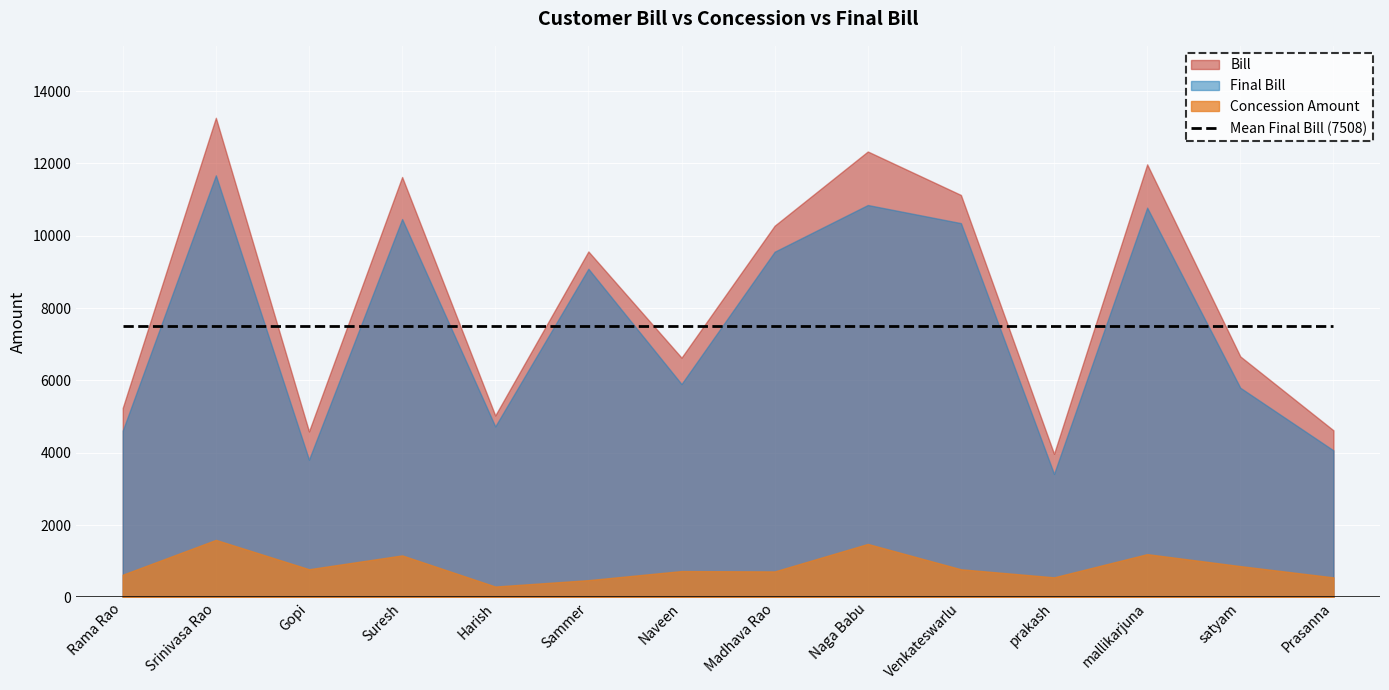

What is the sum of the Final Bill values at prakash and Naveen?

9317.5